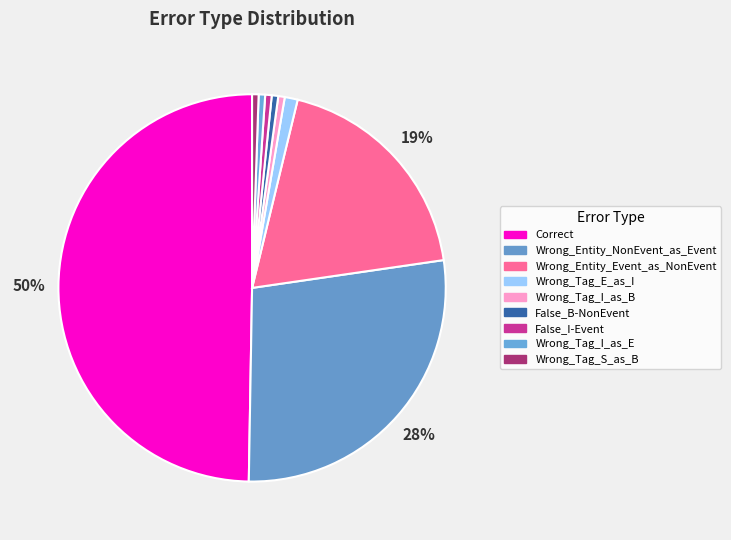

True or false: Wrong_Entity_NonEvent_as_Event accounts for 28% of the total.

True